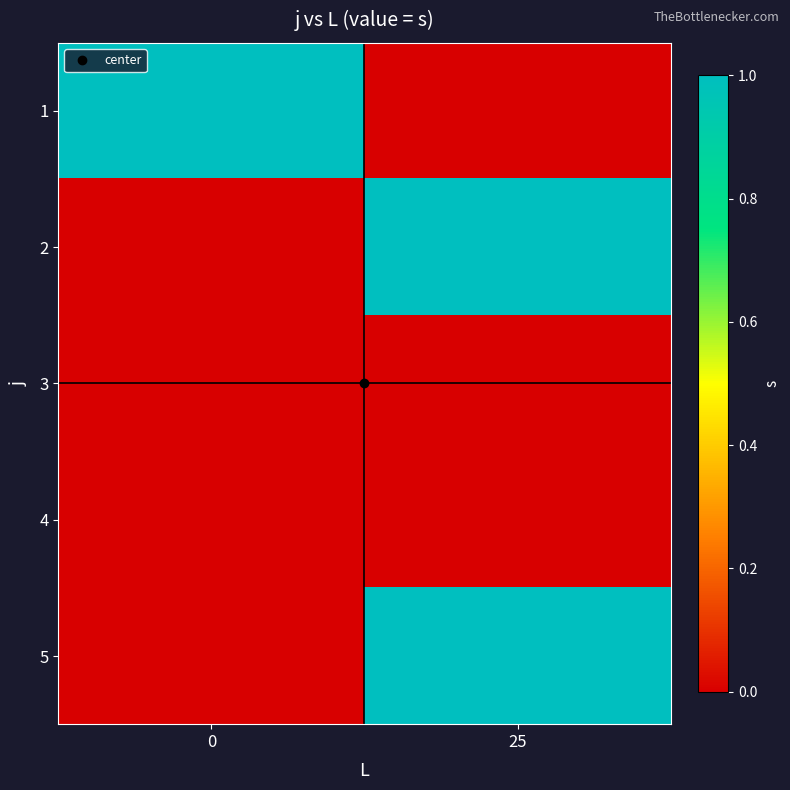

What is the difference between the highest and lowest values at 0?

1